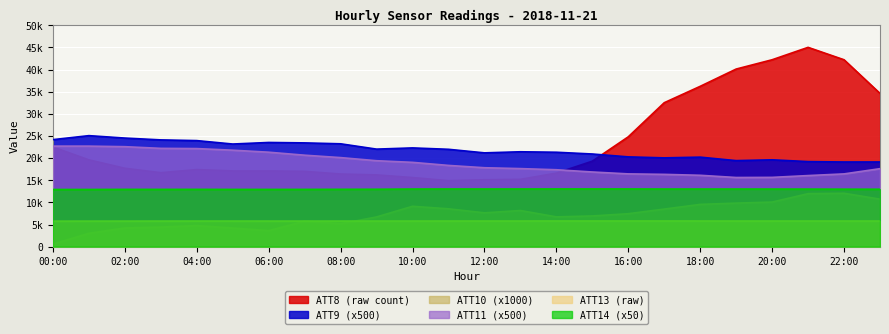

The value of ATT9 at 11 is 21981.6. True or false?

True